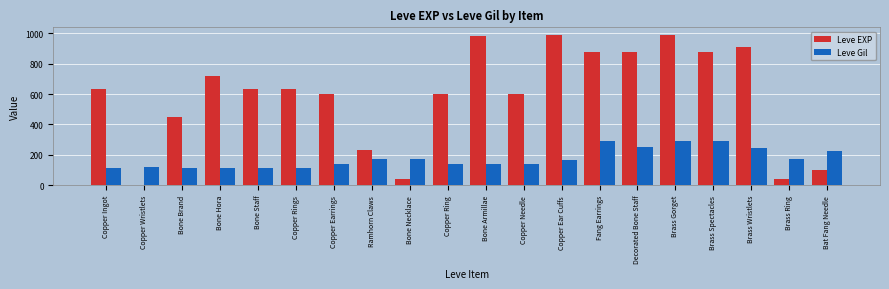

What is the maximum value for Leve Gil?

293